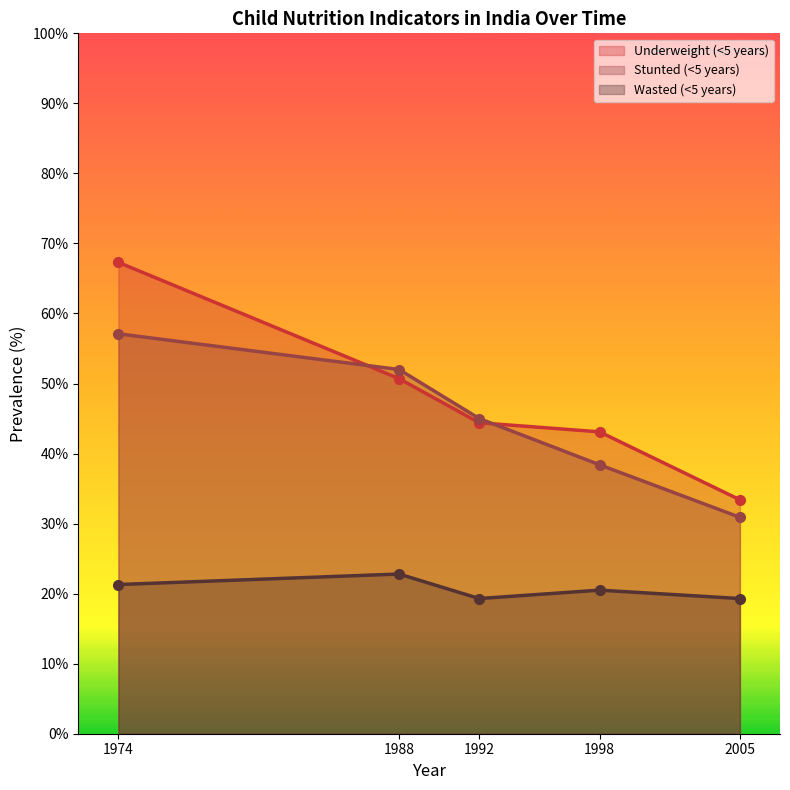

Which series has the widest spread of values?

Underweight (<5 years)